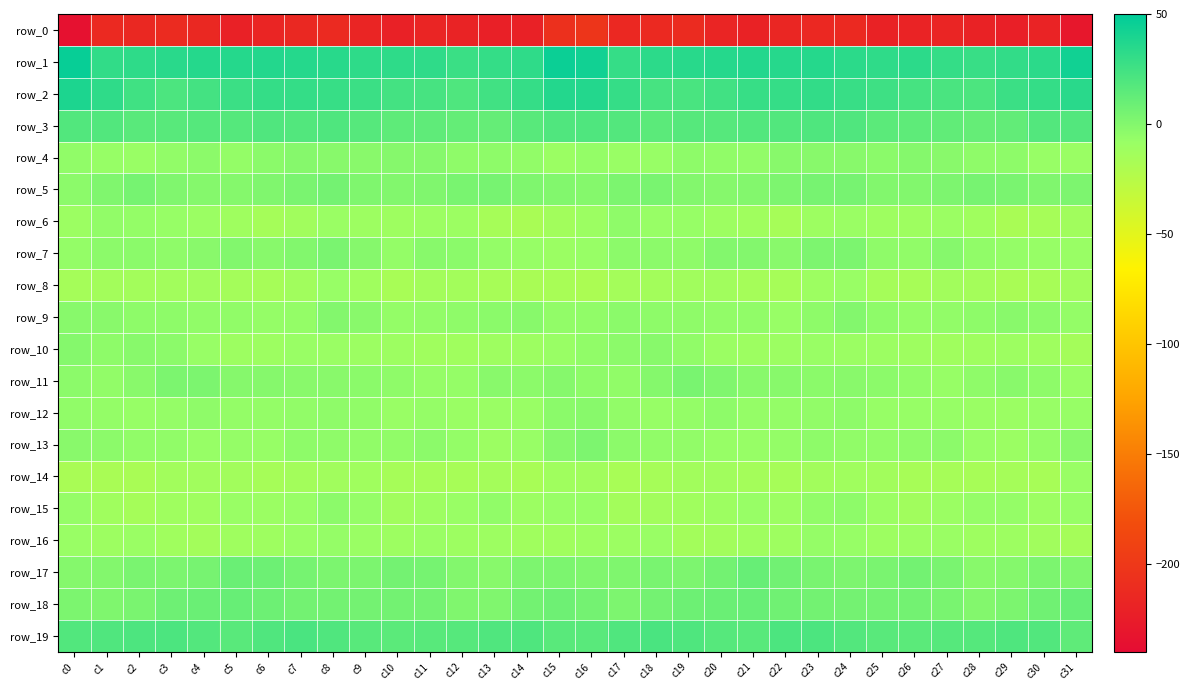

What is the difference between the maximum and minimum values in the row_2 series?

19.4